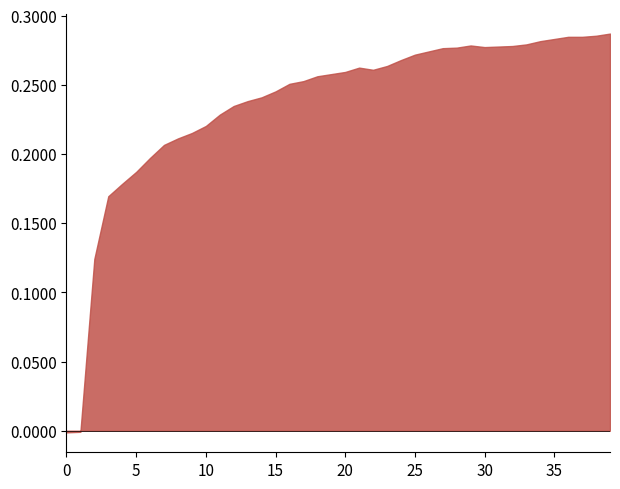

Does the chart have visible grid lines?

No